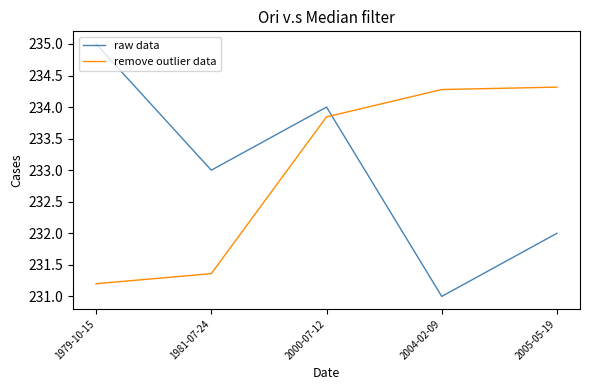

Is the value of remove outlier data at 2005-05-19 greater than the value of raw data at 1979-10-15?

No